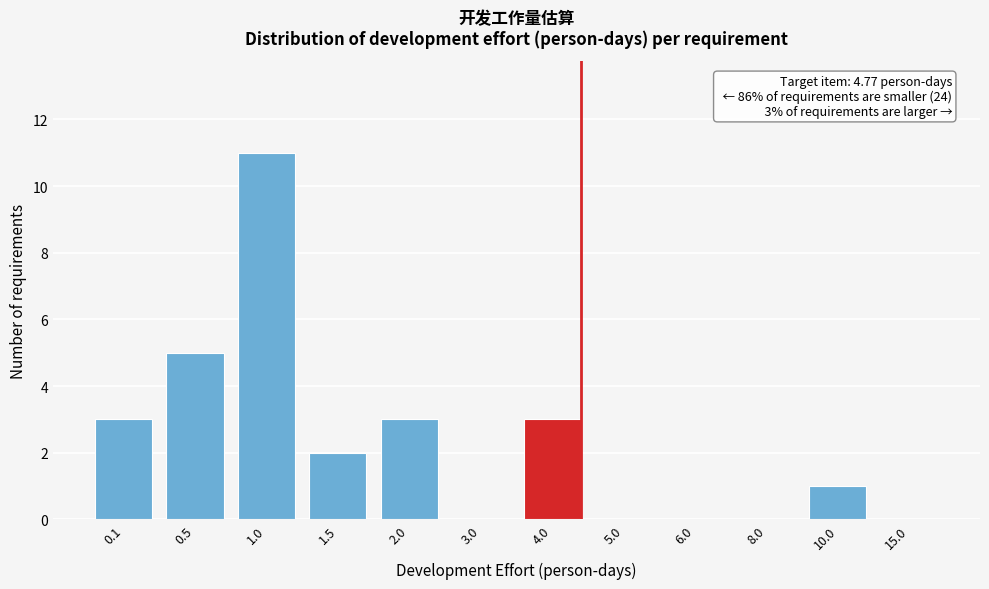

Reading right to left, what are all the values shown in this chart?

15.0=0	10.0=1	8.0=0	6.0=0	5.0=0	4.0=3	3.0=0	2.0=3	1.5=2	1.0=11	0.5=5	0.1=3